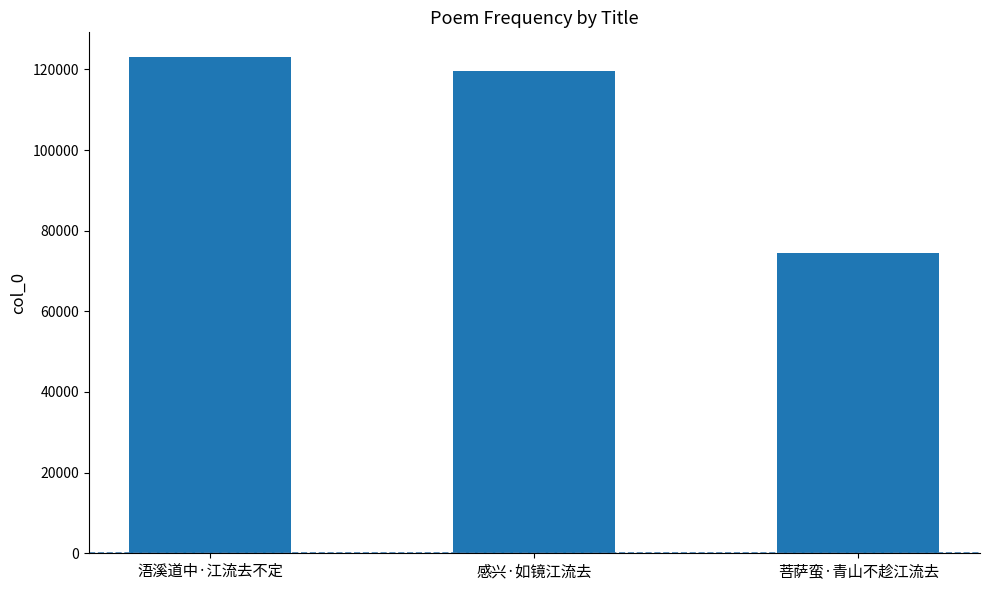

Rank the categories by value from lowest to highest.

菩萨蛮·青山不趁江流去, 感兴·如镜江流去, 浯溪道中·江流去不定